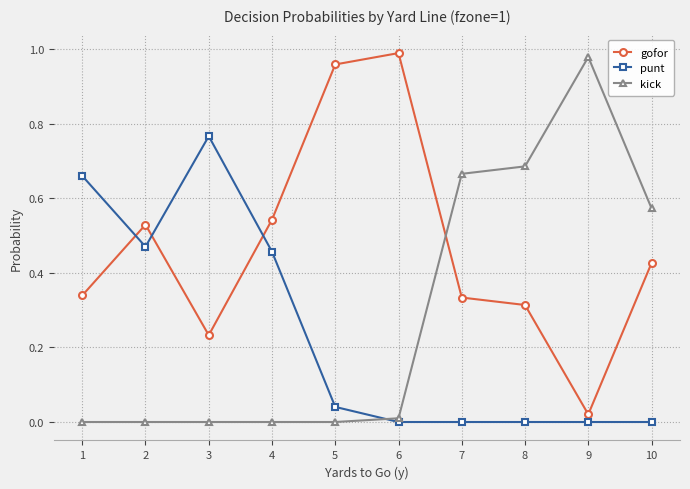

True or false: kick has a value of 0.2 at 8.

False